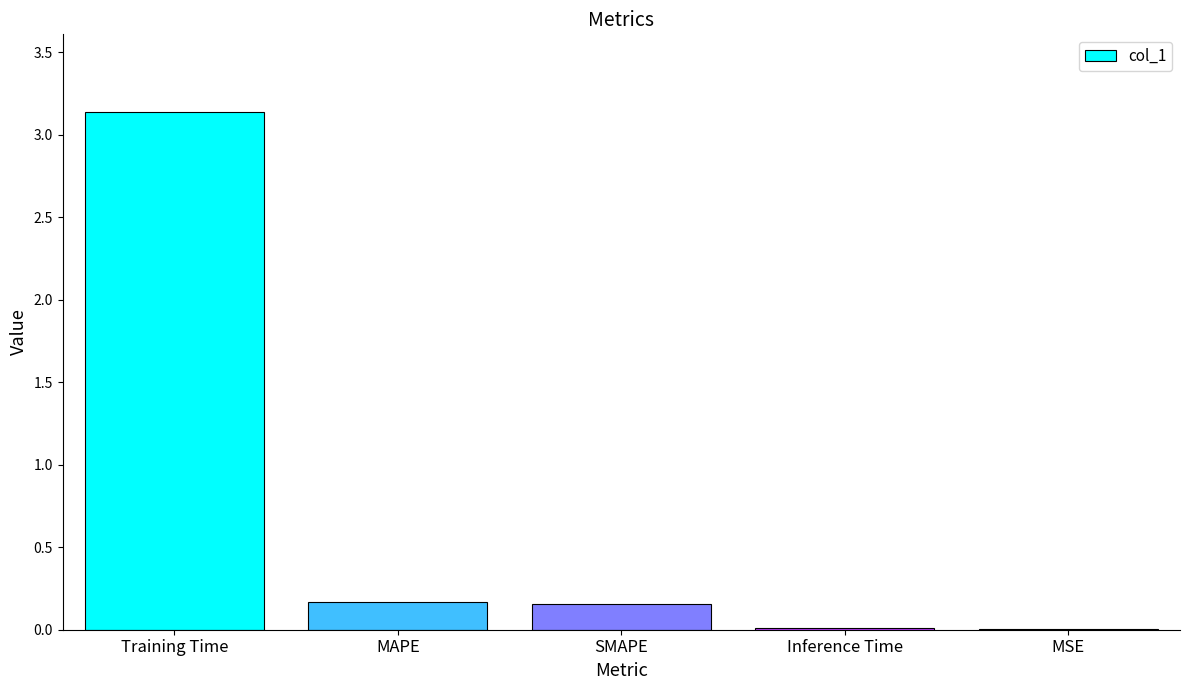

How many categories are shown in the chart?

5